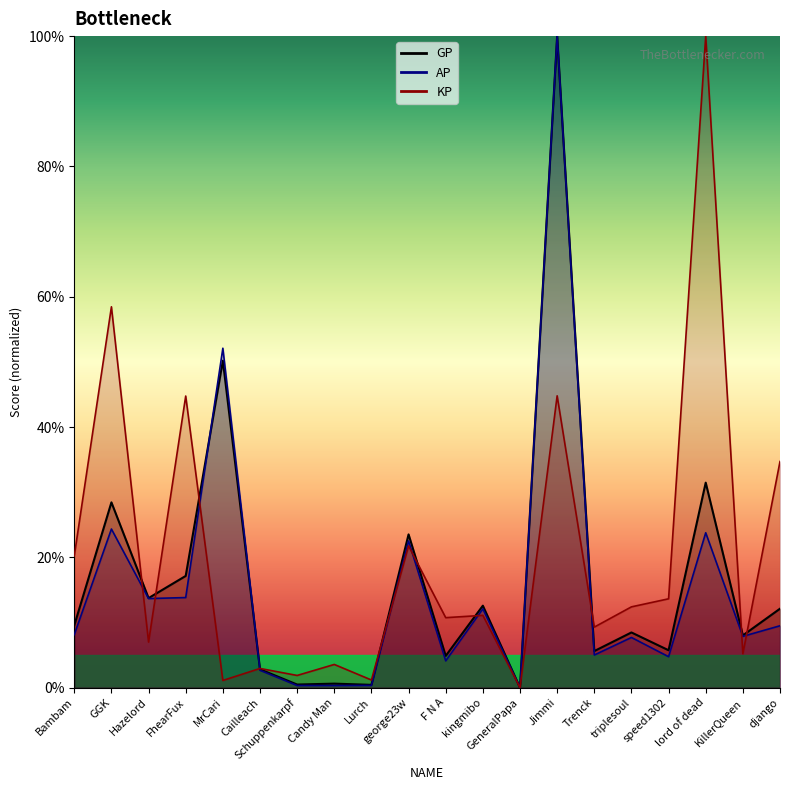

What is the sum of all KP values?

404.7